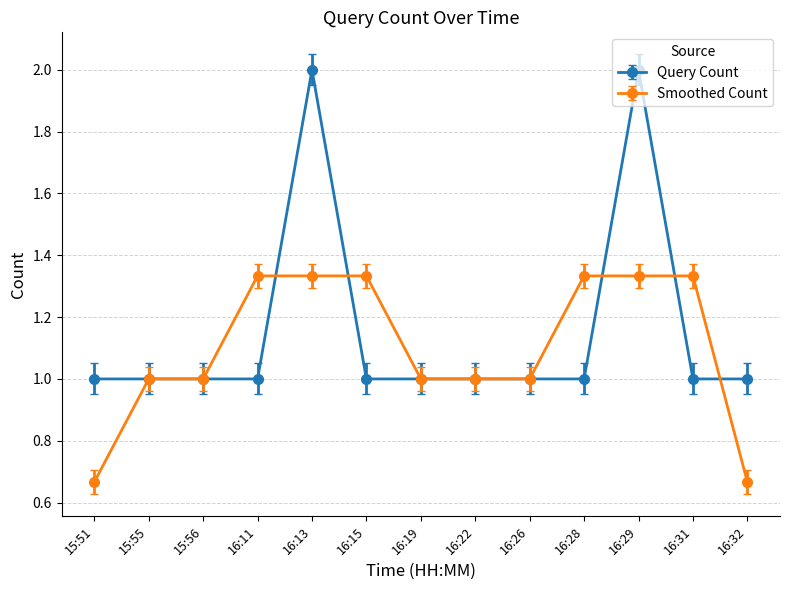

What is the minimum value for Query Count?

1.0